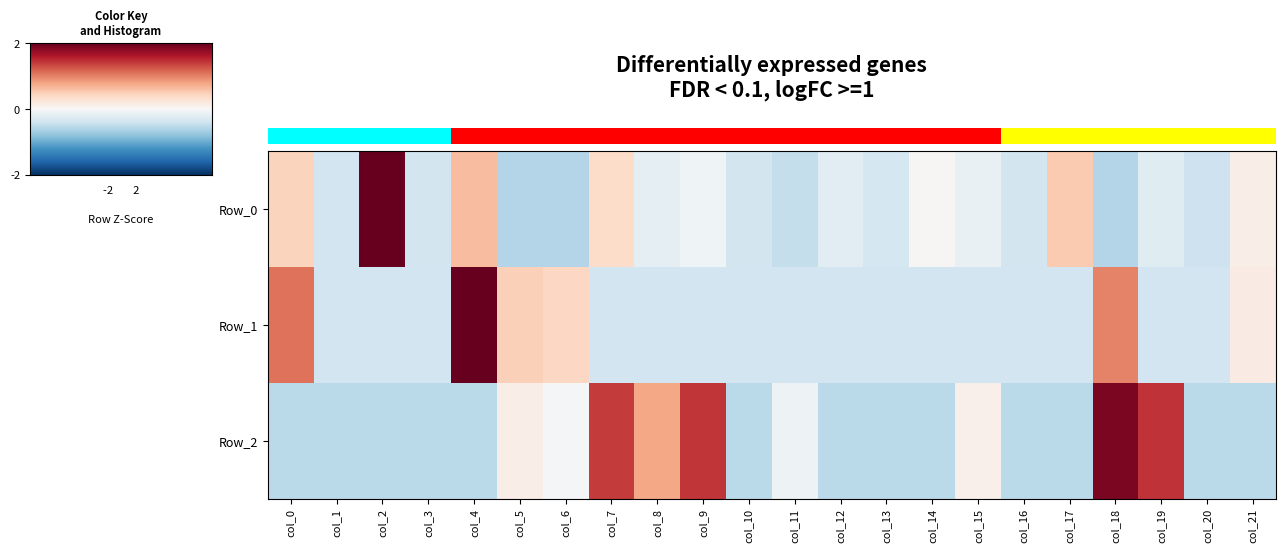

Which category has the highest value in the Row_0 series?

col_2